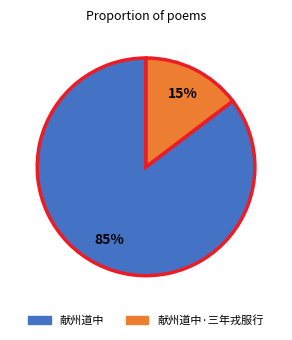

To the nearest percent, what is the average slice percentage?

50%